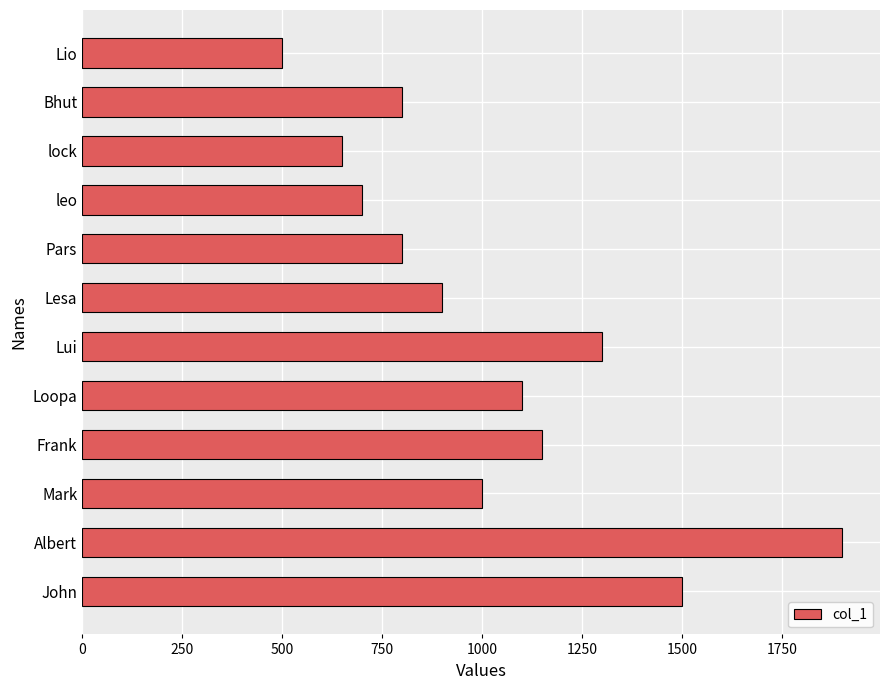

True or false: the data shows 800 at Bhut.

True